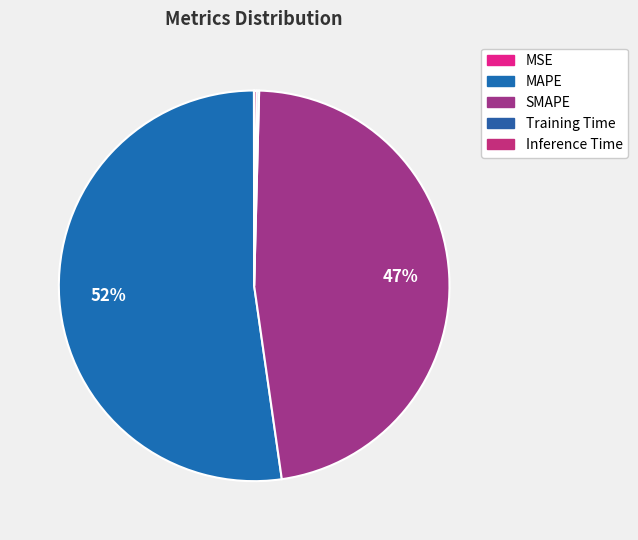

What is the change in value from SMAPE to Inference Time?

-18.7